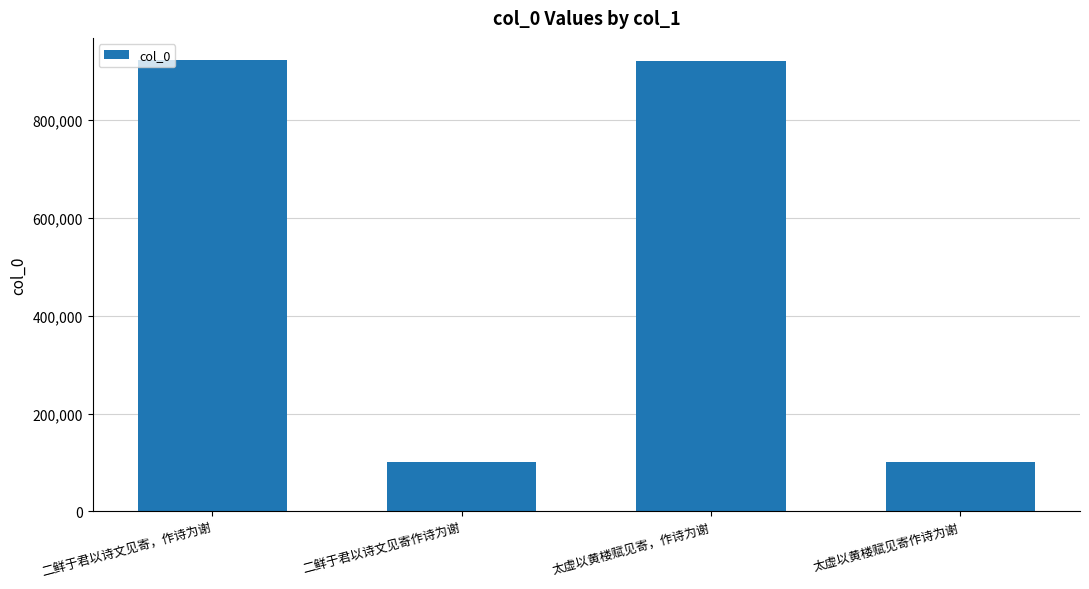

Where is the data nearest to the value 511343?

太虚以黄楼赋见寄，作诗为谢